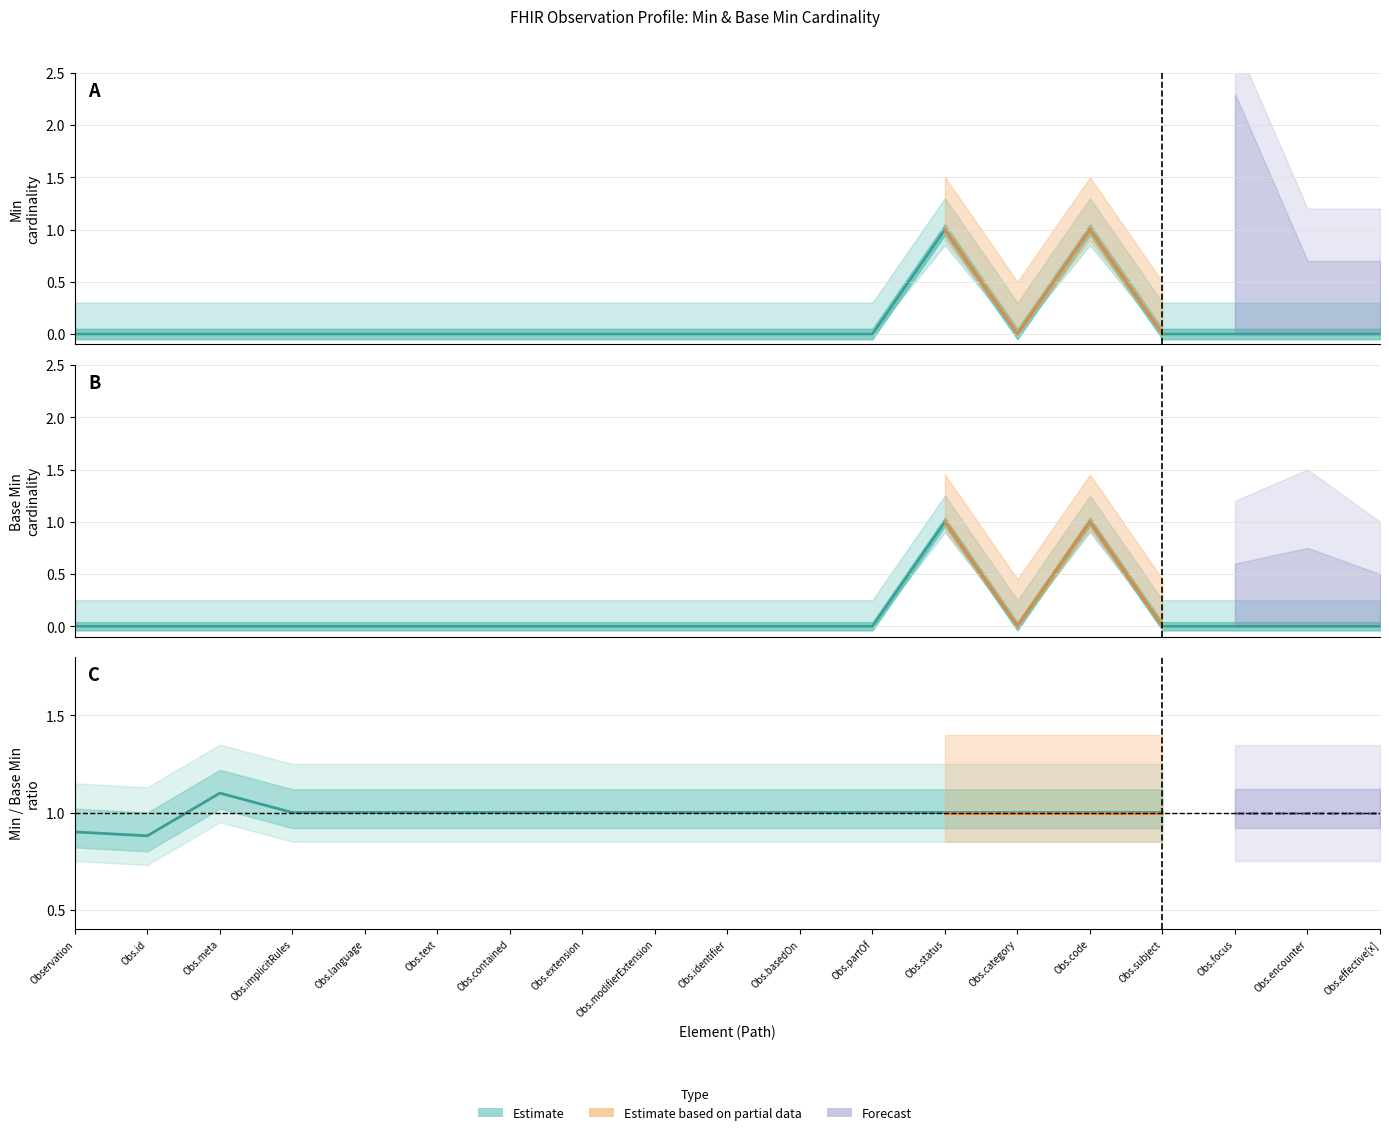

At how many categories does at least one series exceed 0?

2